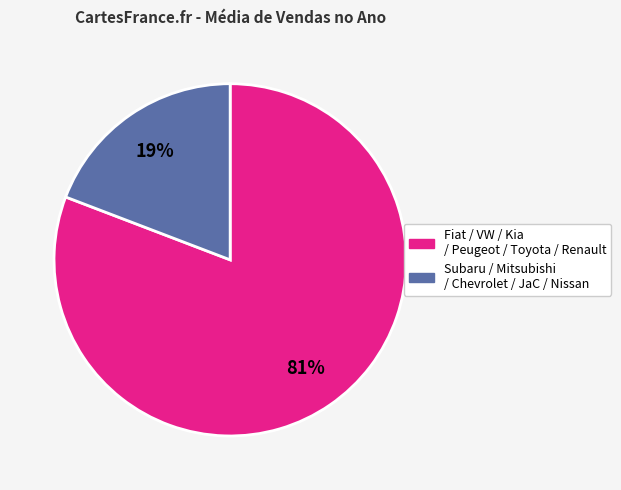

Does any single category account for the majority?

Yes